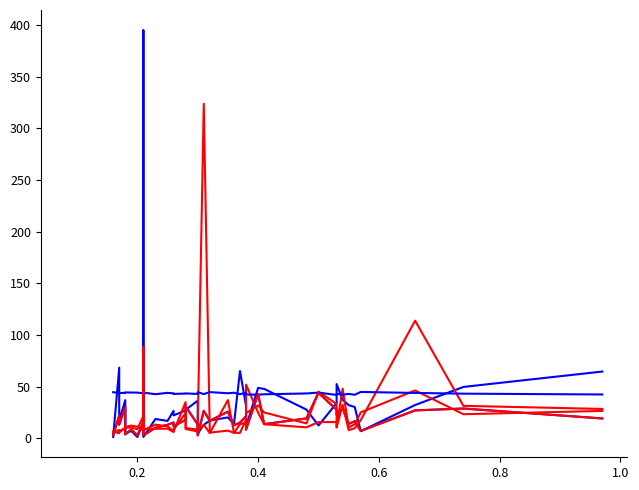

What is the difference between the maximum and minimum values in the 21 TP series?

324.0